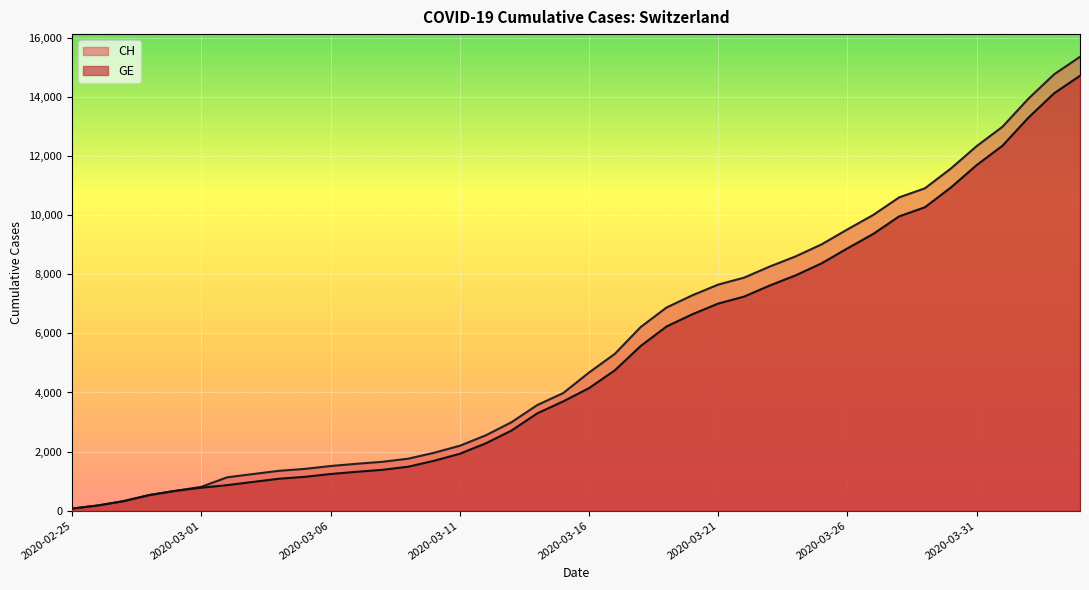

True or false: GE and CH intersect in this chart.

False